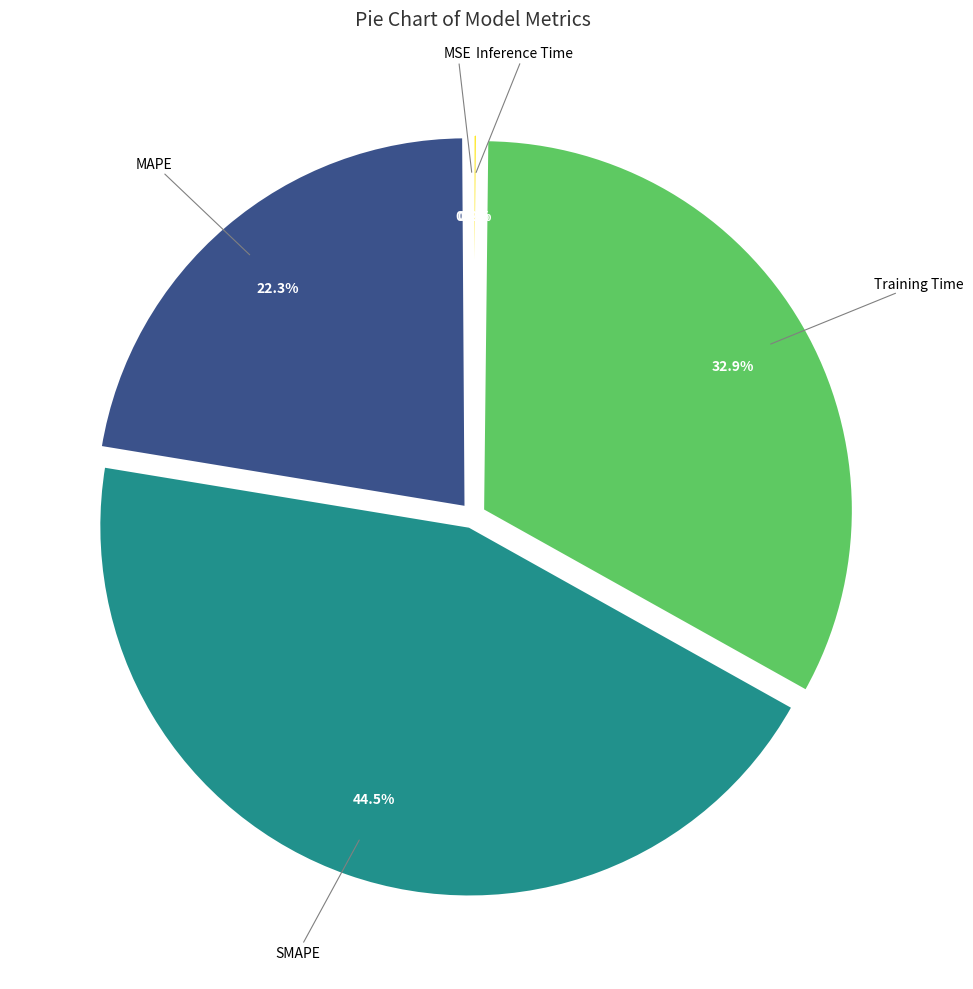

Does any single category account for the majority?

No